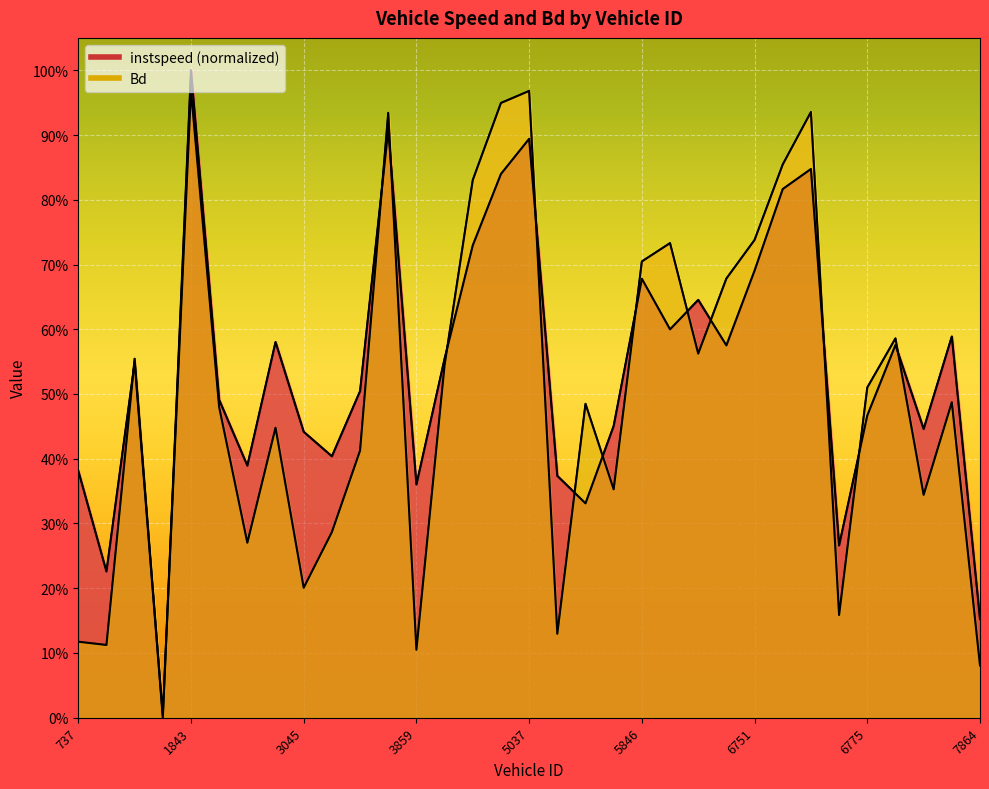

Is it true that instspeed equals 0.4 at 7854?

True